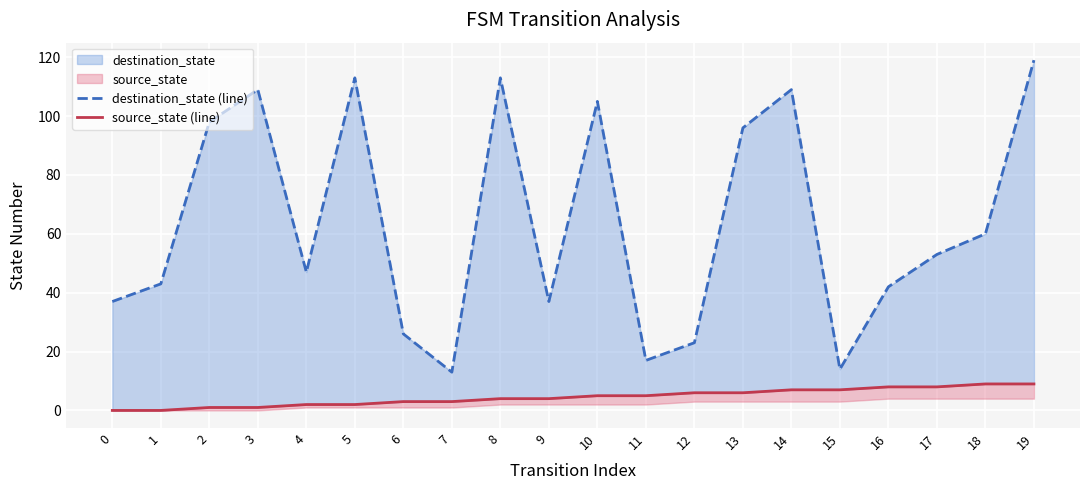

Between 7 and 15, which series saw the biggest shift?

source_state (line)